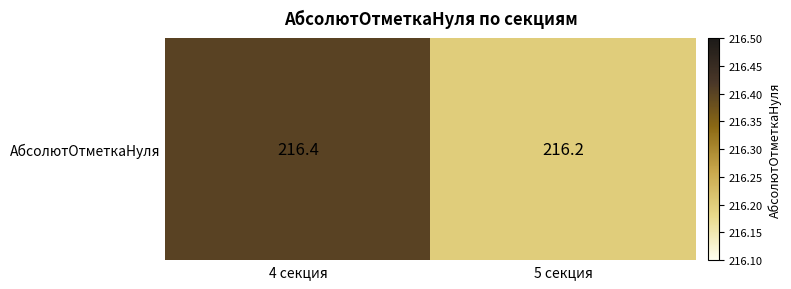

How many values are between 216 and 217?

2